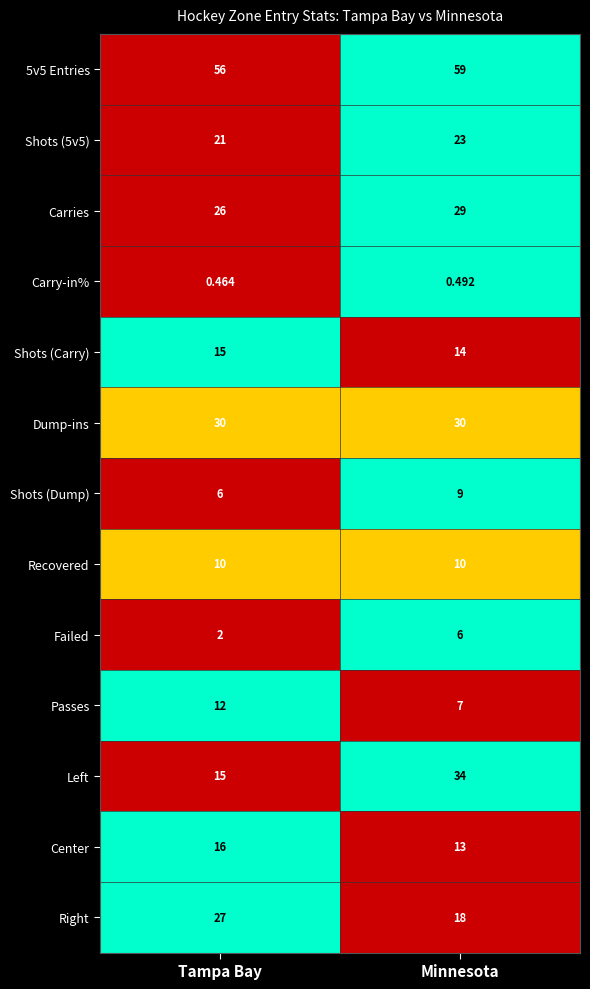

Which series has the largest range (max minus min)?

Left